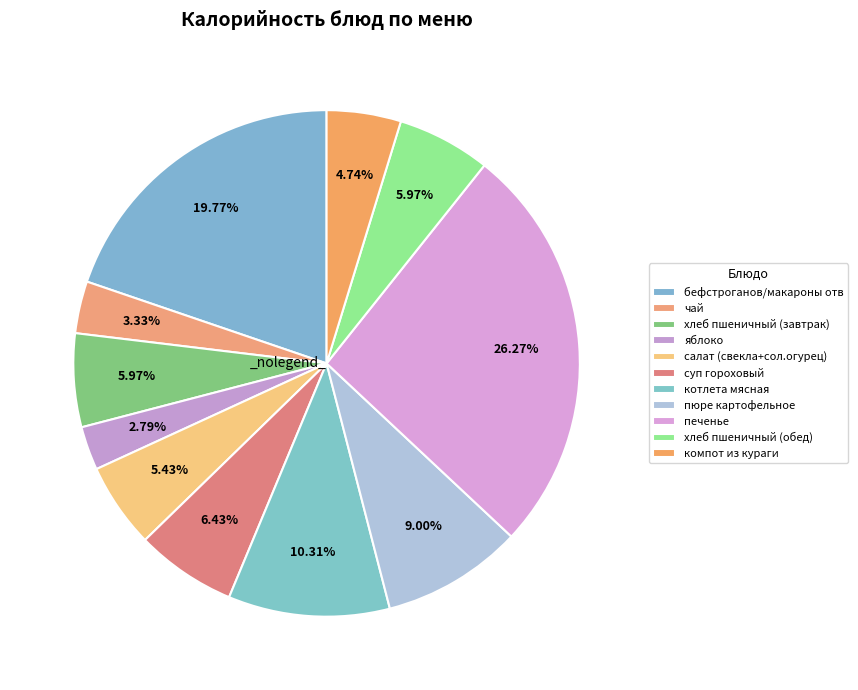

Approximately how many times larger is the value at бефстроганов/макароны отв compared to пюре картофельное?

2.2